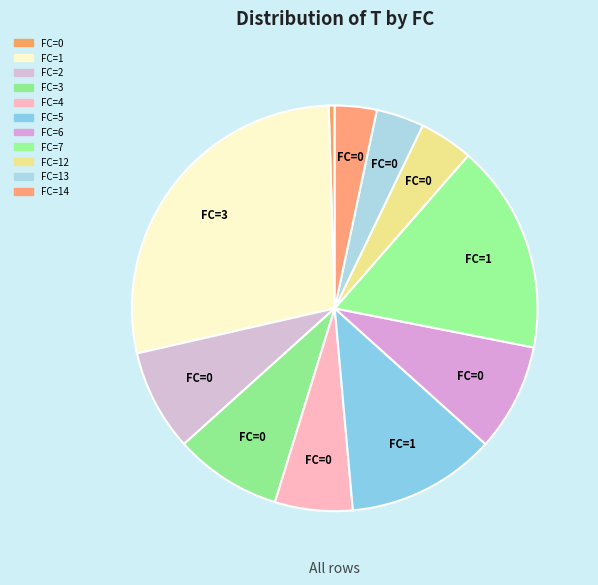

Is there a majority slice in this chart?

No